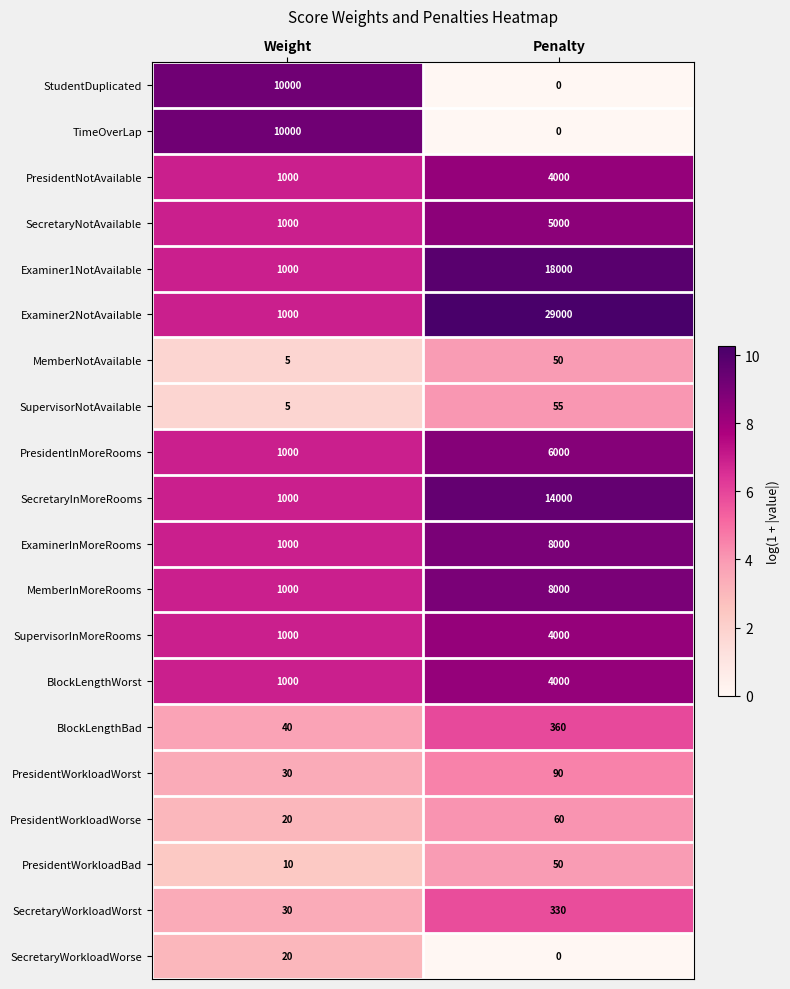

What is the minimum value for ExaminerInMoreRooms?

1000